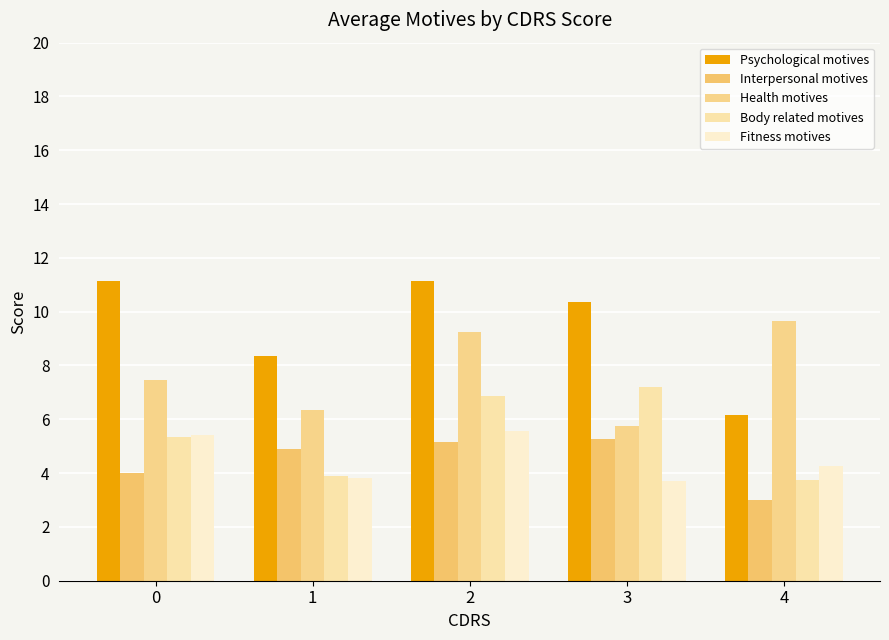

True or false: Psychological motives has a value of 10.4 at 3.

True